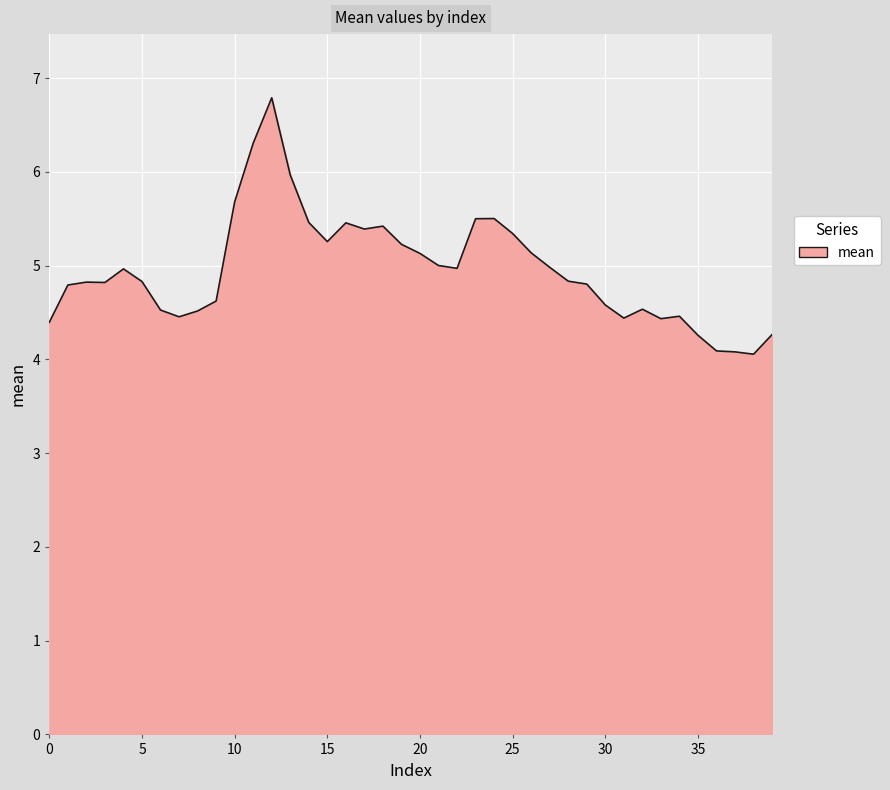

What is the sum of all values?

198.1